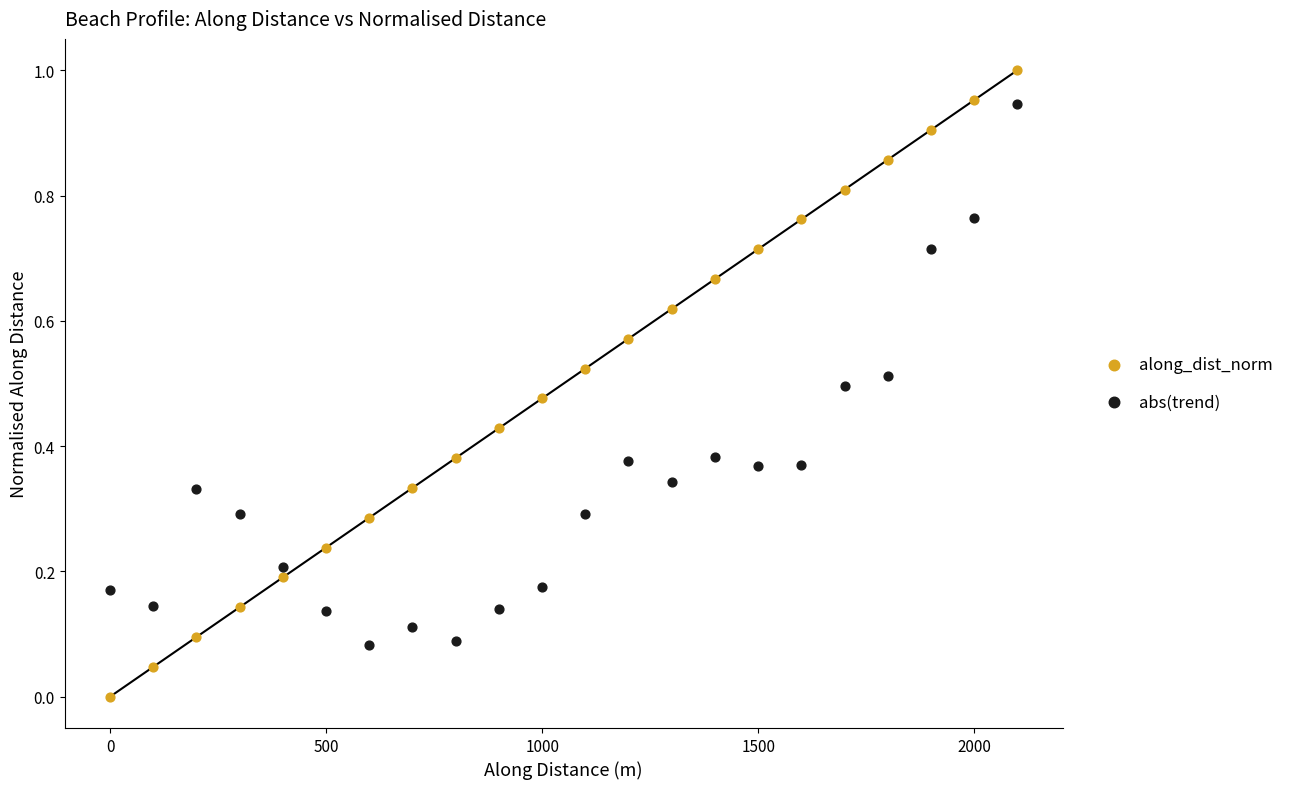

Which series has the largest Y range (max minus min)?

along_dist_norm